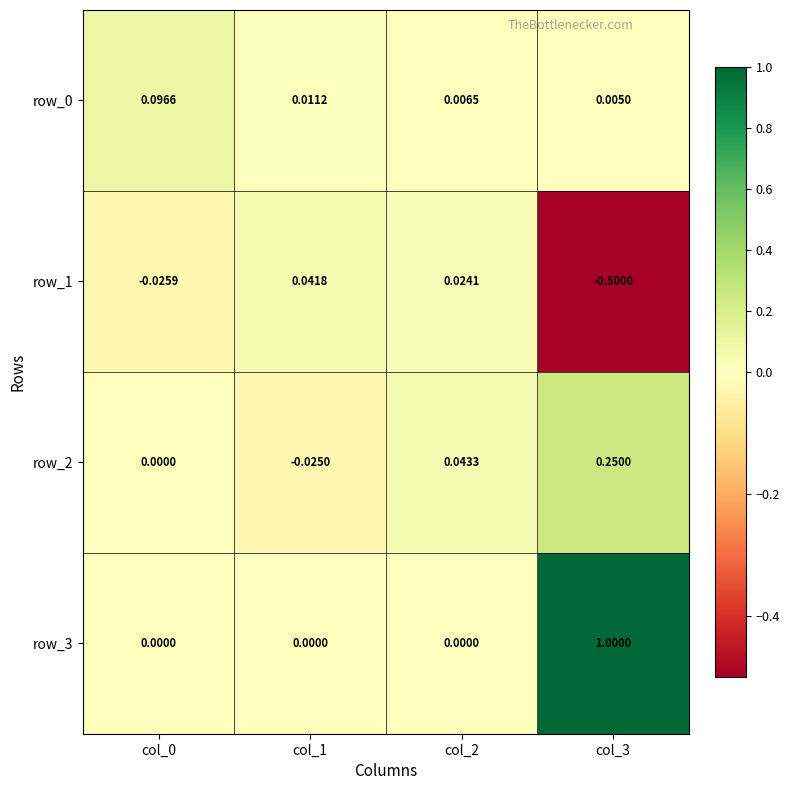

What is the greatest value displayed?

1.0